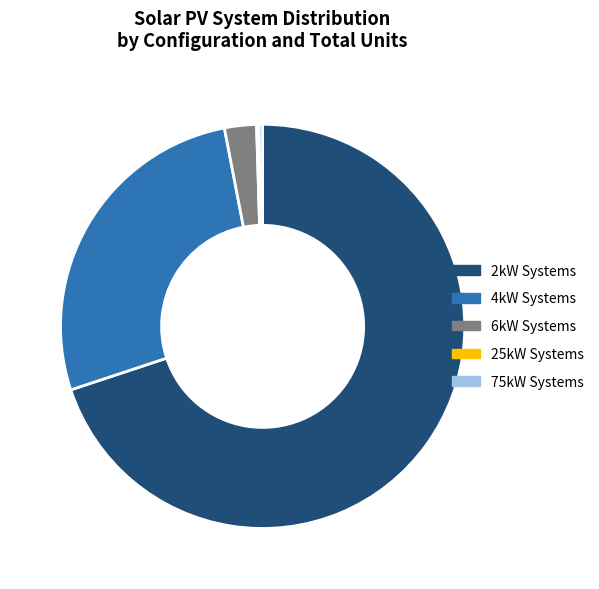

Which has a higher value, 6kW Systems or 4kW Systems?

4kW Systems